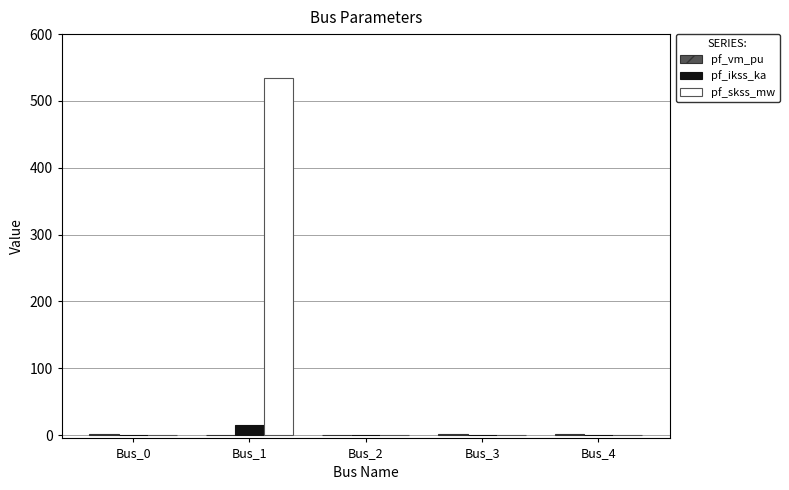

Which series has the largest total across all categories?

pf_skss_mw